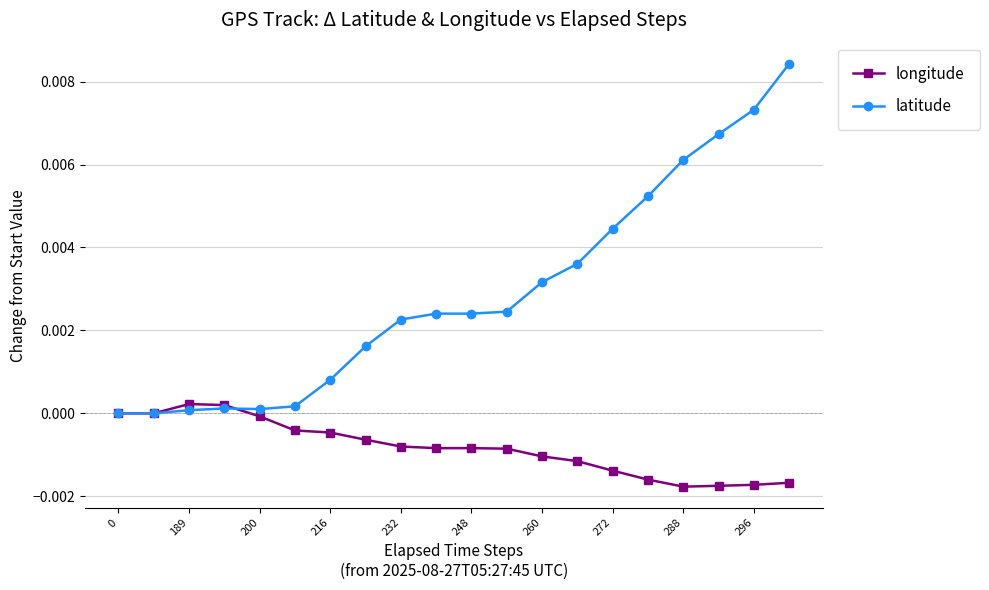

Rank the series by their average value, from lowest to highest.

longitude, latitude